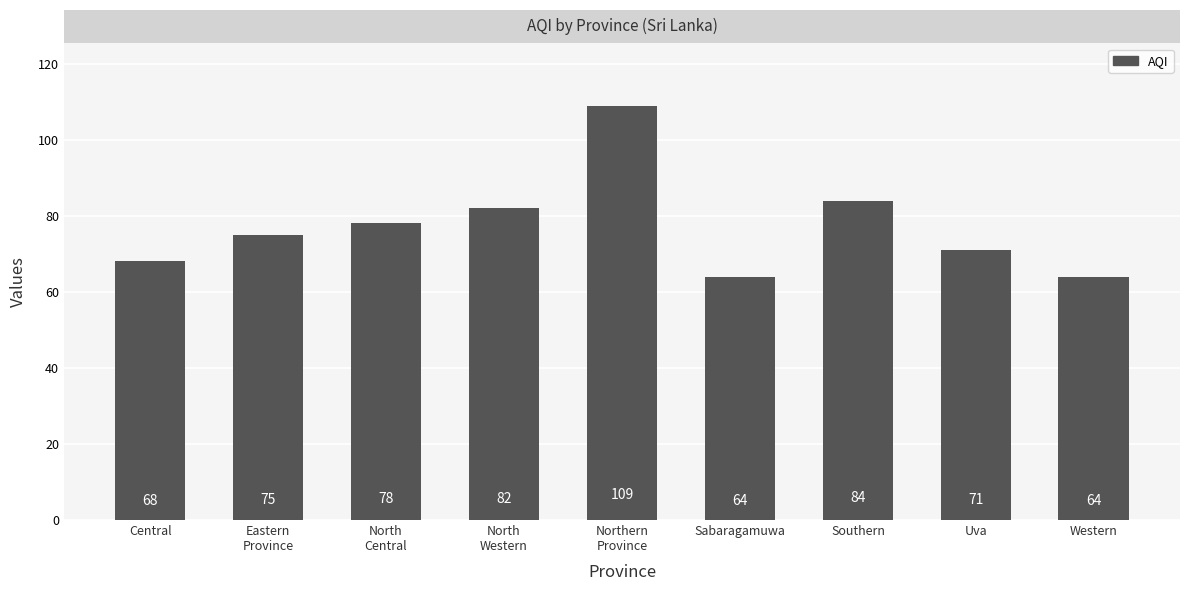

How many data points does each series have?

9